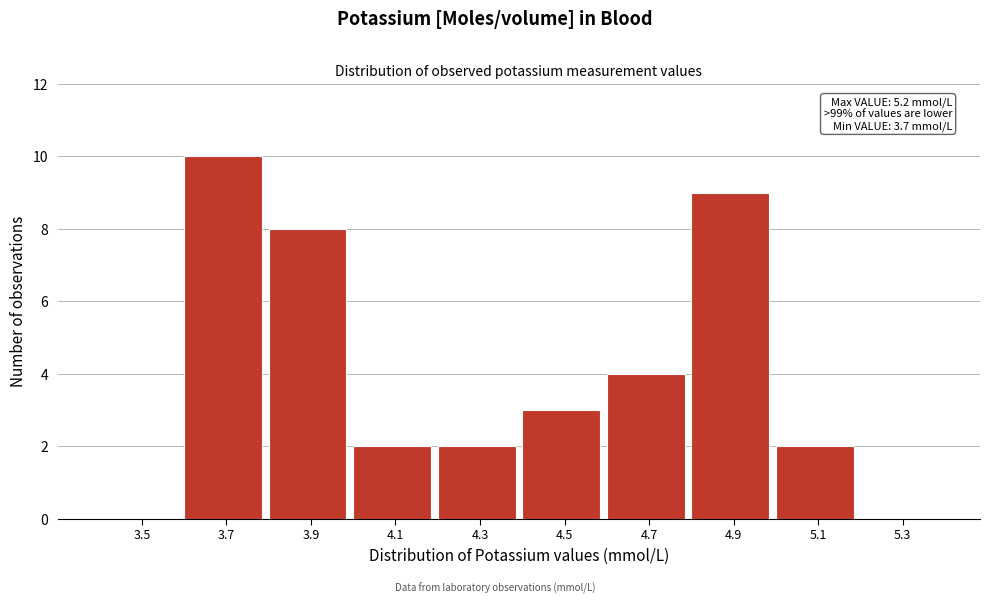

Reading left to right, transcribe all the data shown in this chart.

3.5=0	3.7=10	3.9=8	4.1=2	4.3=2	4.5=3	4.7=4	4.9=9	5.1=2	5.3=0